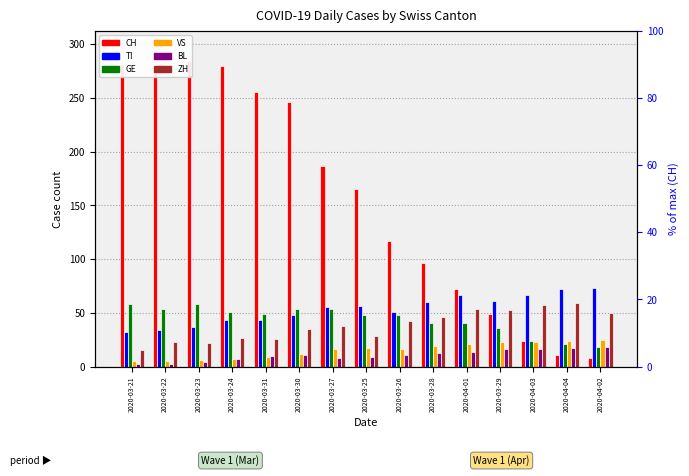

Is the value of TI at 2020-03-27 greater than the value of VS at 2020-04-04?

Yes